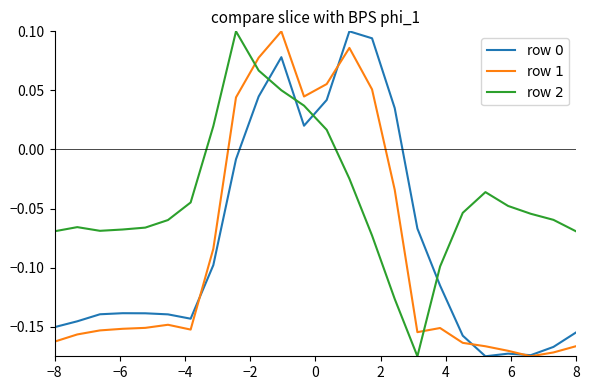

Does the chart display data point markers on the line(s)?

No